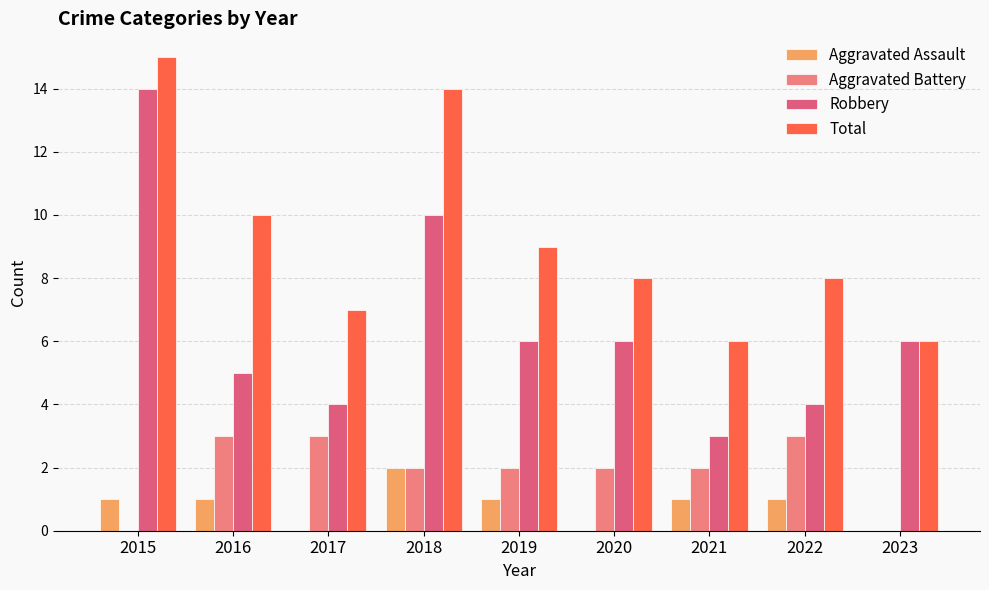

How many distinct data groups are displayed?

4